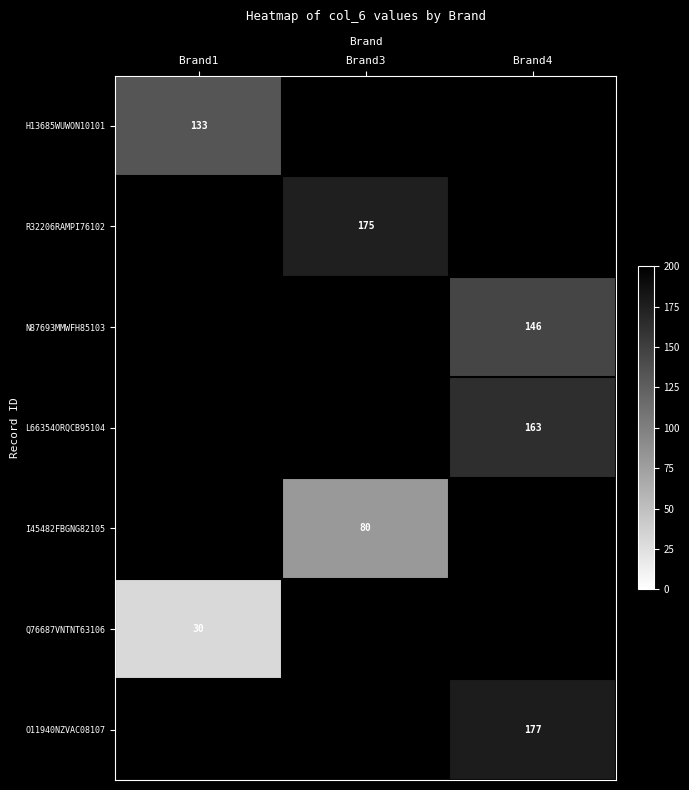

Which has a higher value, Brand1 or Brand3?

Brand3